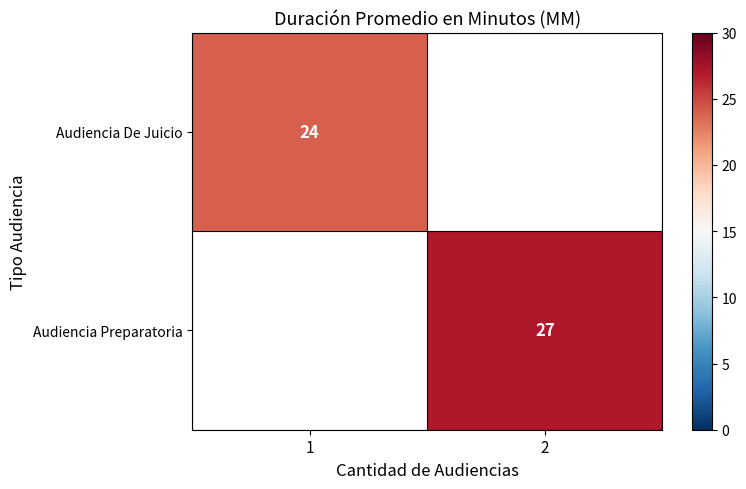

True or false: Audiencia De Juicio has a value of 24 at 1.

True